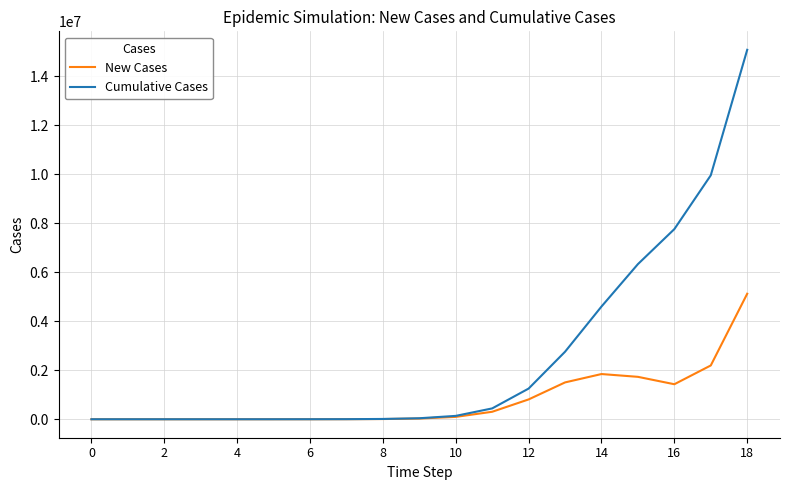

What is the average value of the New Cases series?

793096.9